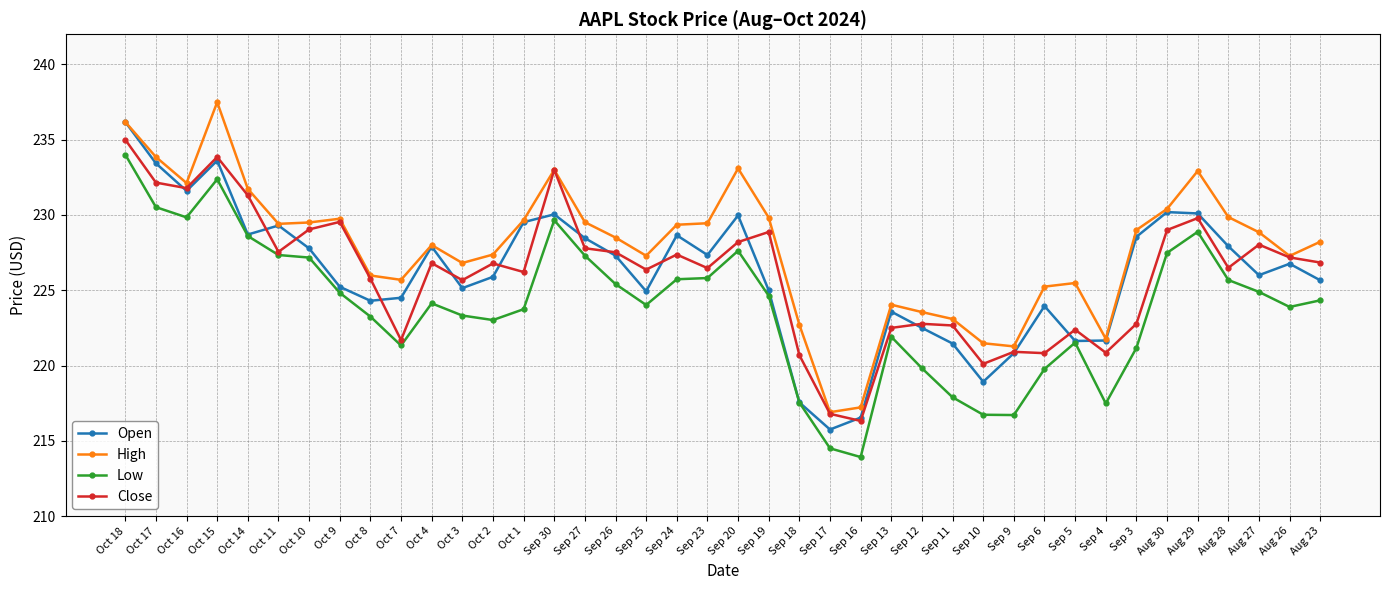

At which label does Open first exceed 226?

Oct 18